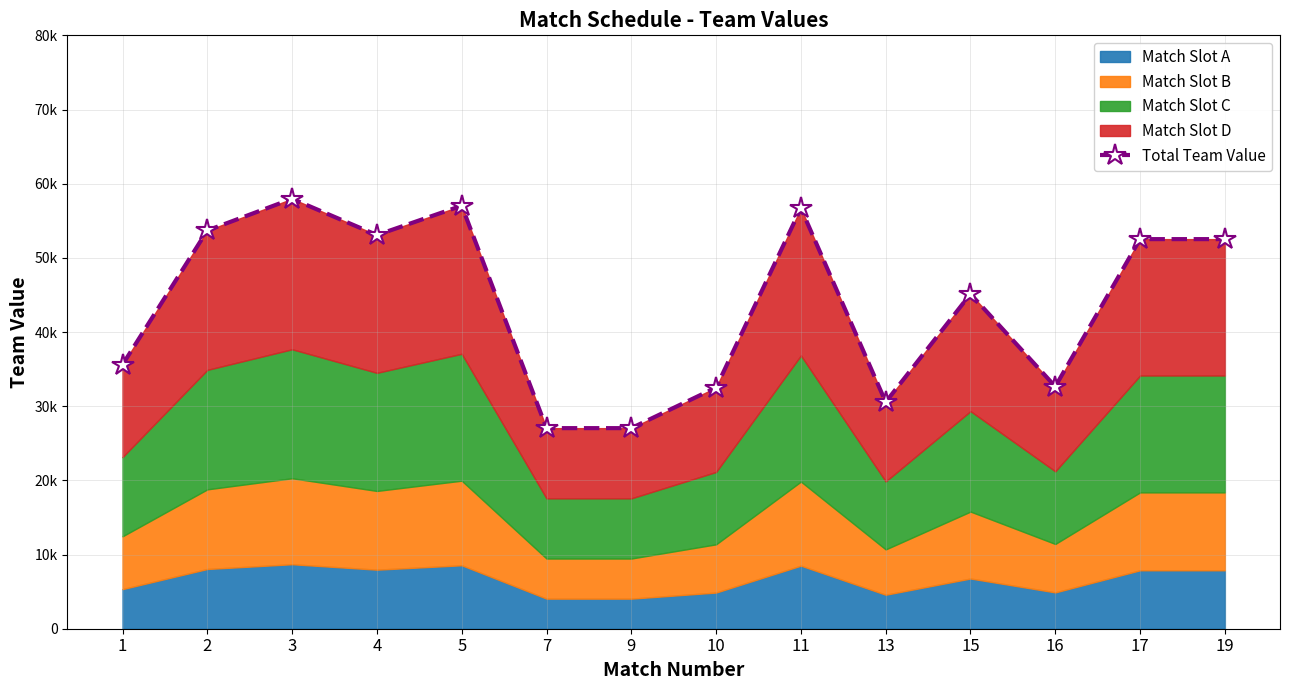

How many lines are shown in the chart?

1